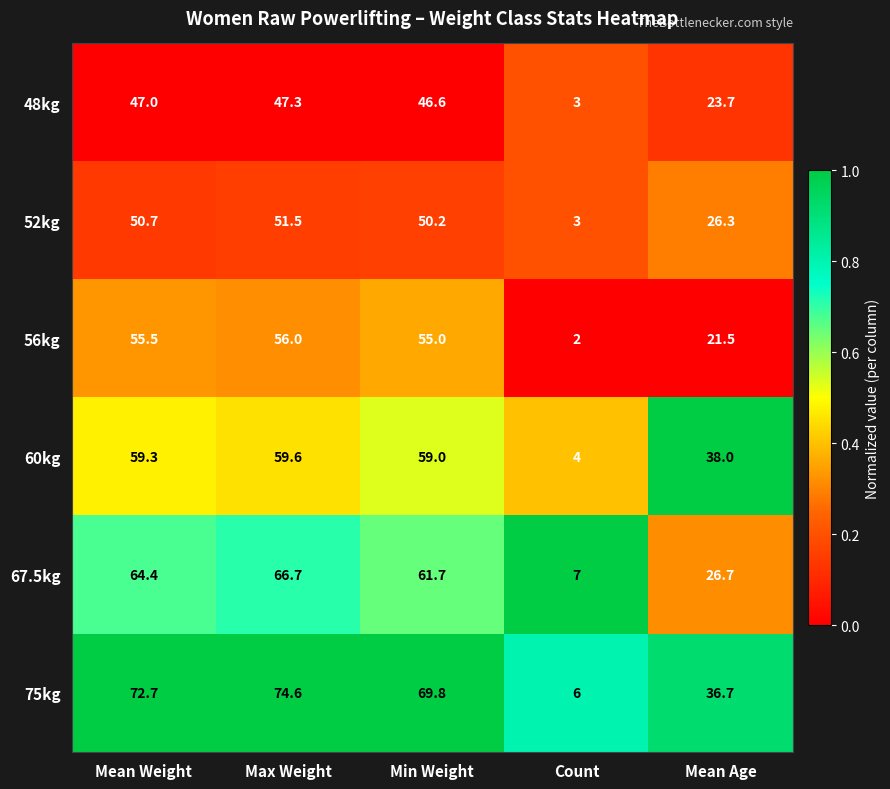

Between Max Weight and Count, which series saw the biggest shift?

75kg